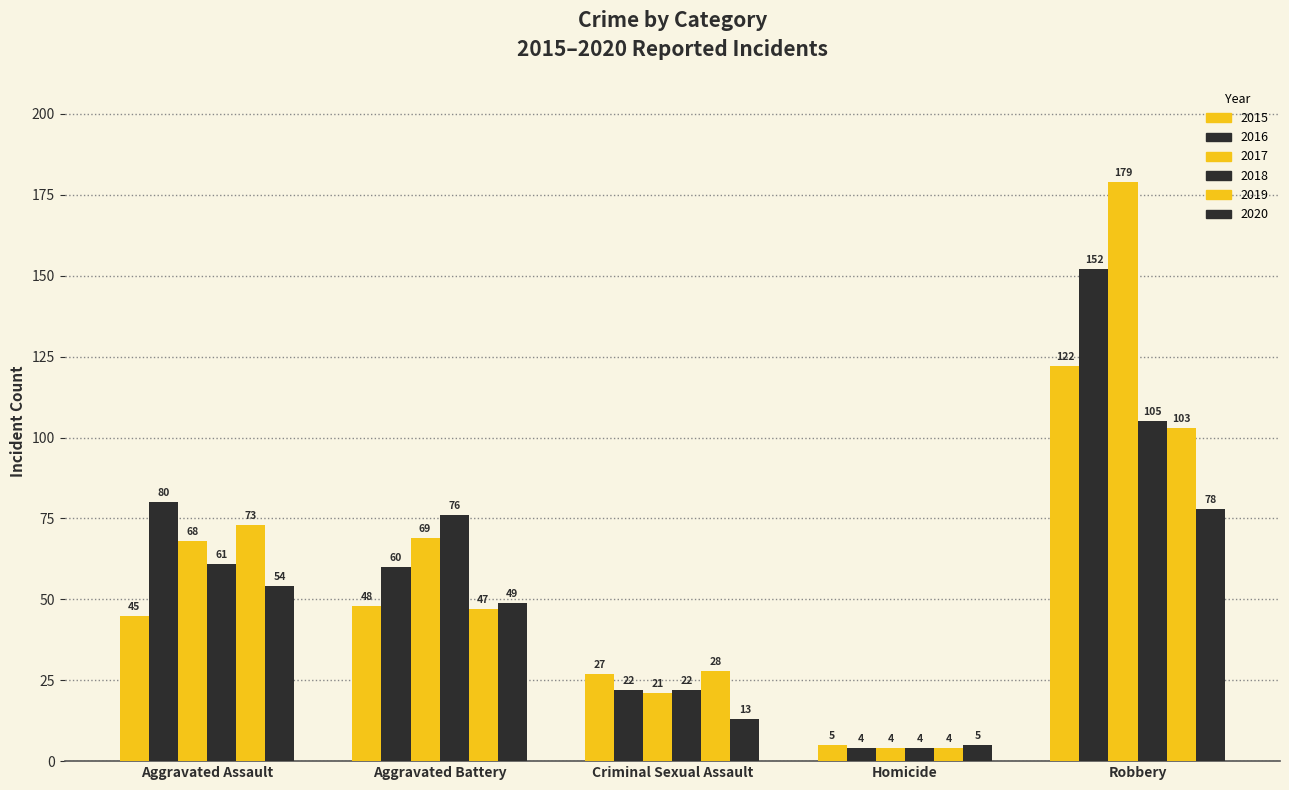

At which label does 2017 reach its peak?

Robbery